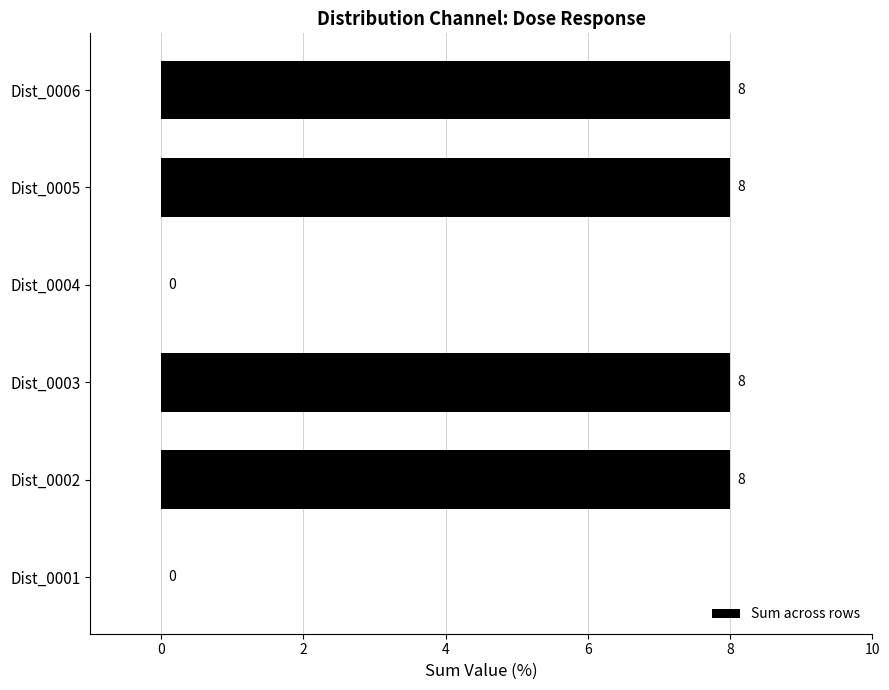

What is the sum of the values at Dist_0004 and Dist_0002?

8